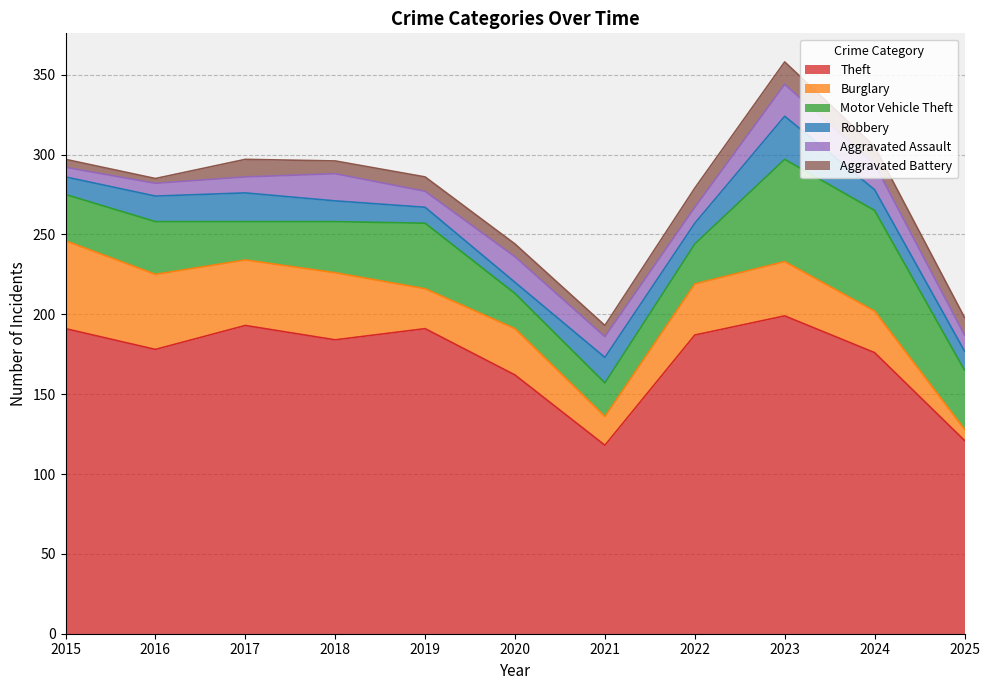

What is the sum of all Motor Vehicle Theft values?

391